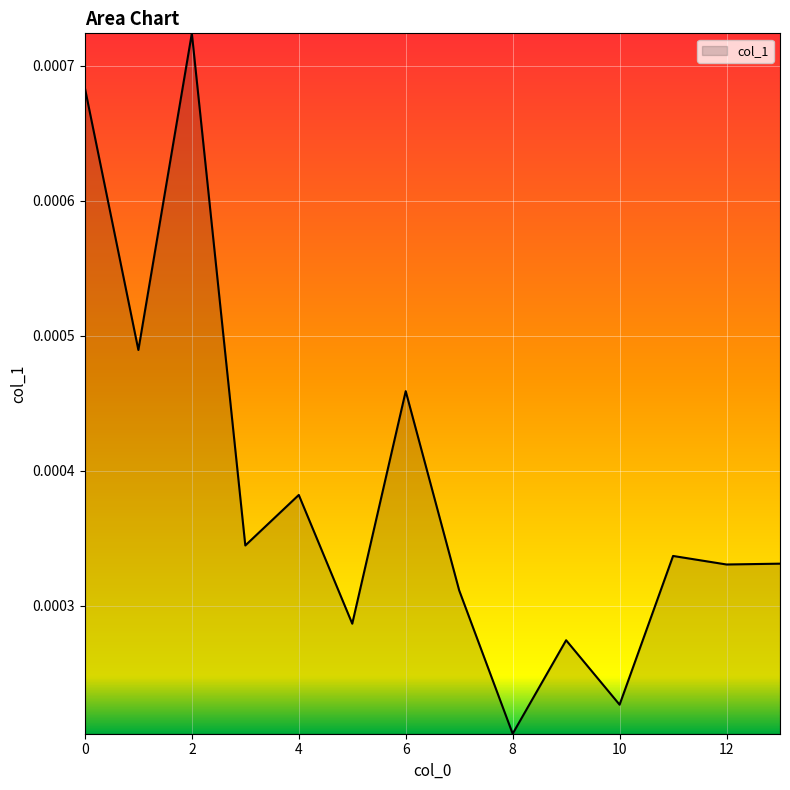

Which label corresponds to the largest value in the chart?

2